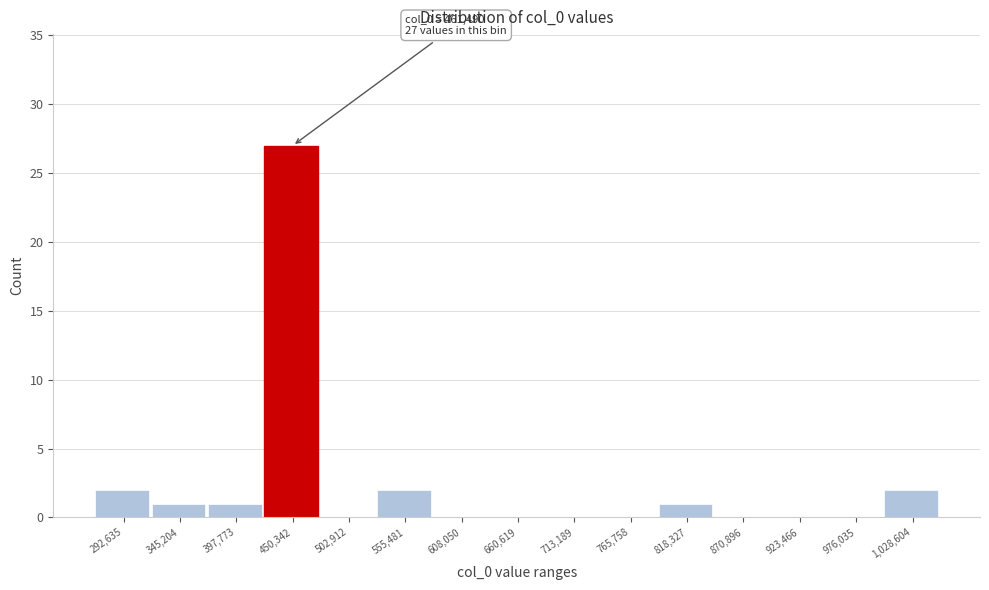

Reading left to right, list all the values displayed in this chart.

292,635=2	345,204=1	397,773=1	450,342=27	502,912=0	555,481=2	608,050=0	660,619=0	713,189=0	765,758=0	818,327=1	870,896=0	923,466=0	976,035=0	1,028,604=2